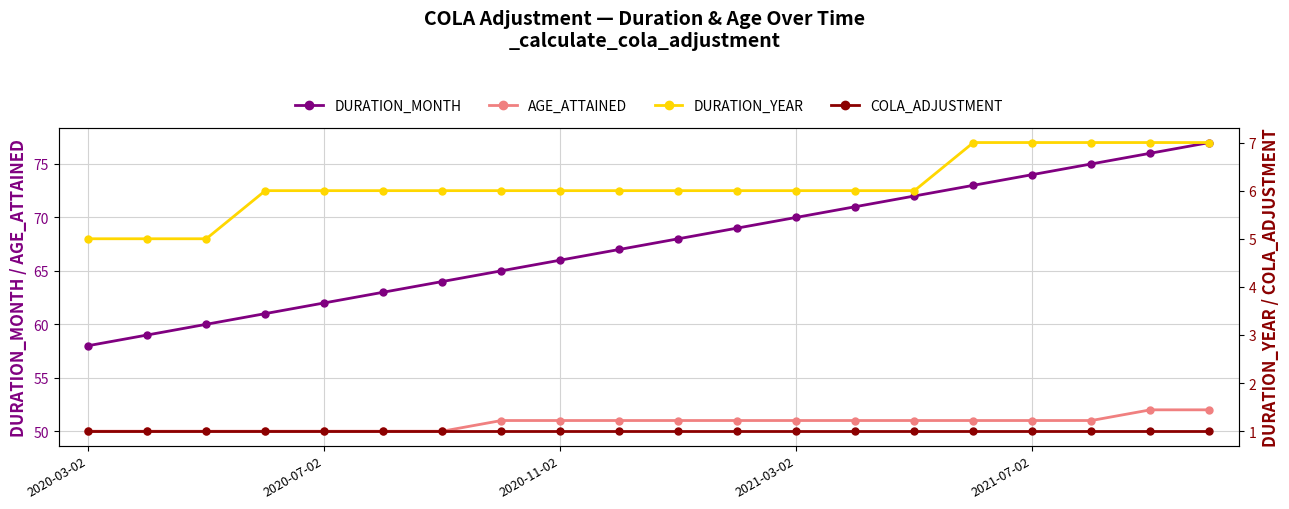

What is the average value of the AGE_ATTAINED series?

51